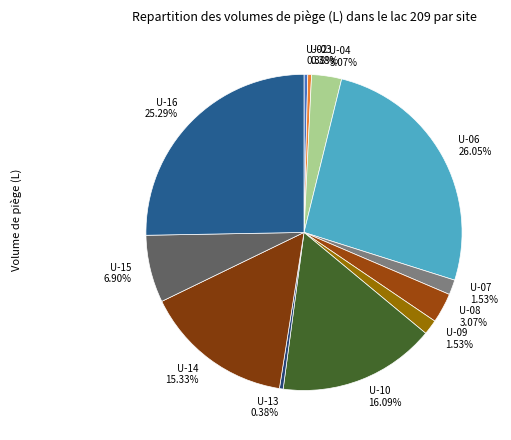

What is the total percentage of U-15 and U-06?

33.0%